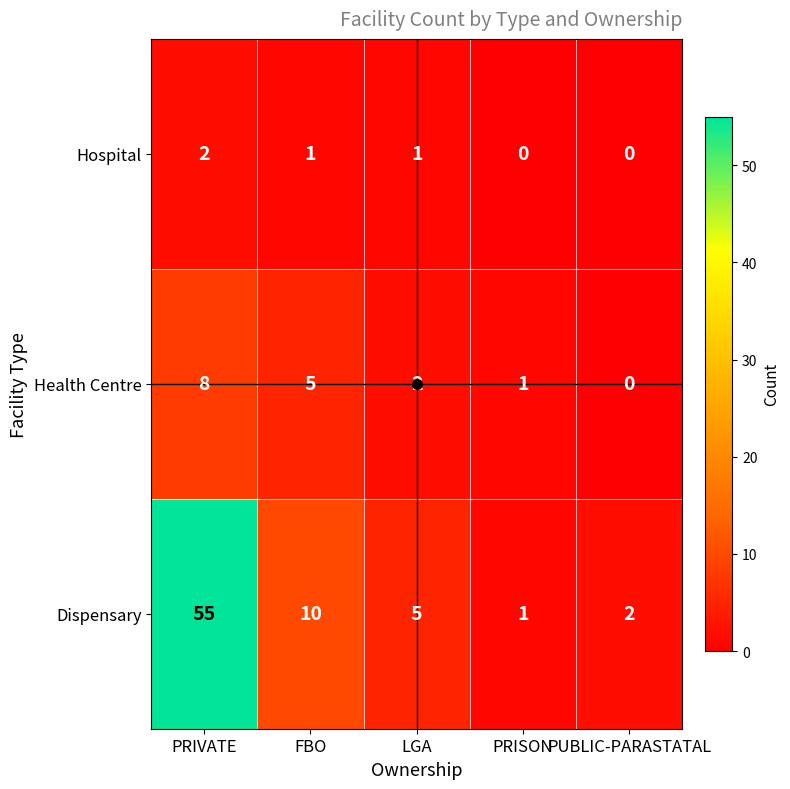

Rank the series by their maximum value, from lowest to highest.

Hospital, Health Centre, Dispensary